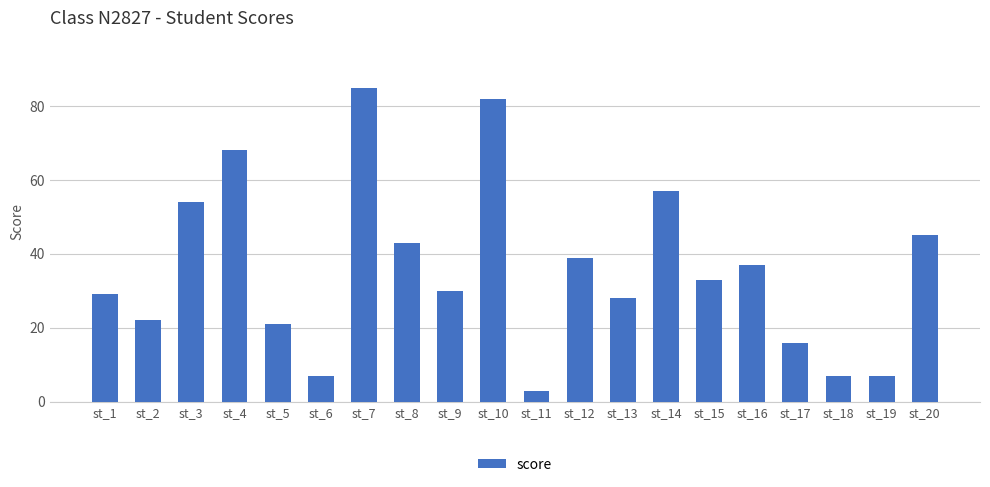

Is it true that the value at st_12 is 62?

False